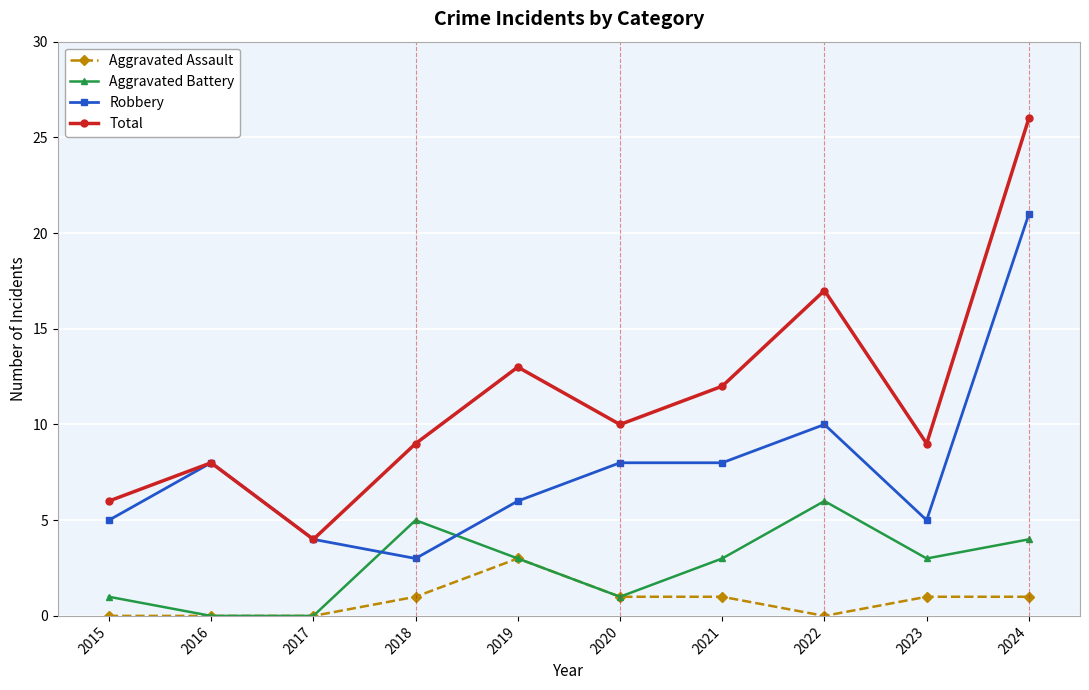

Is it true that Aggravated Battery equals 1 at 2015?

True